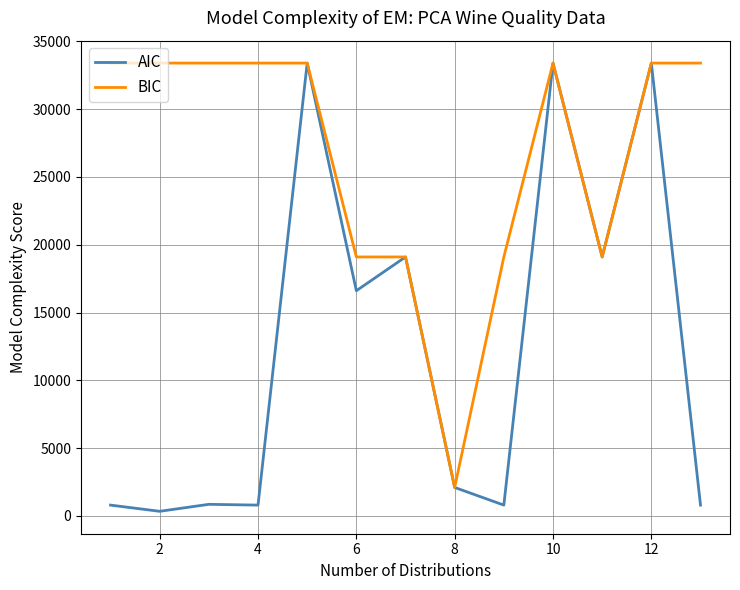

Which series has the largest total across all categories?

BIC